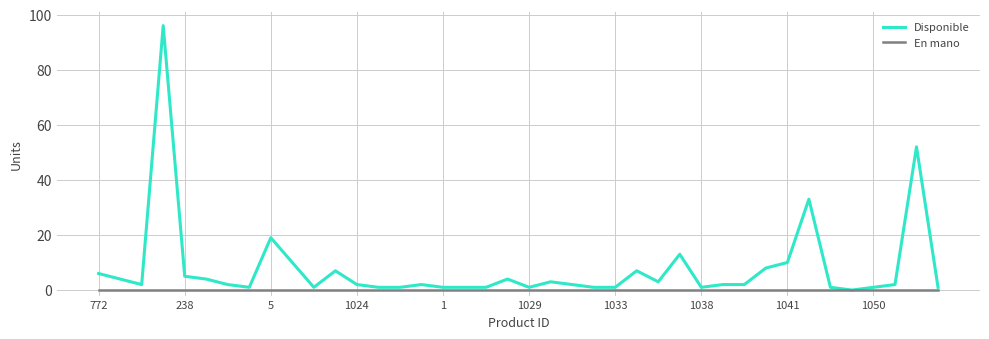

Which series has the largest total across all categories?

Disponible